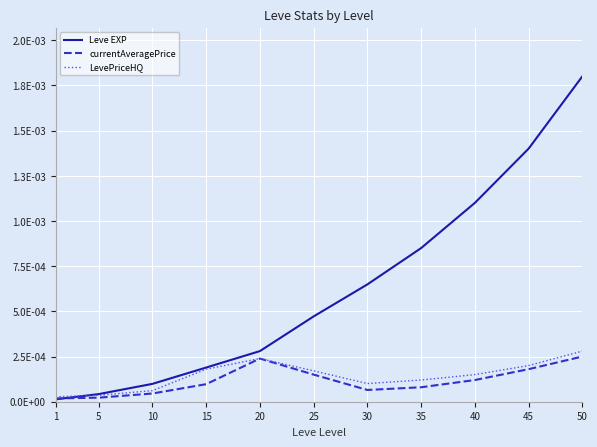

Between 1 and 30, which series saw the biggest shift?

Leve EXP